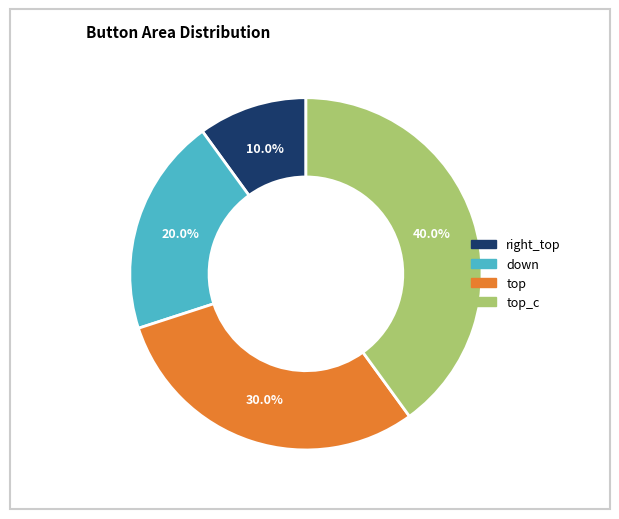

How many segments does this pie chart have?

4